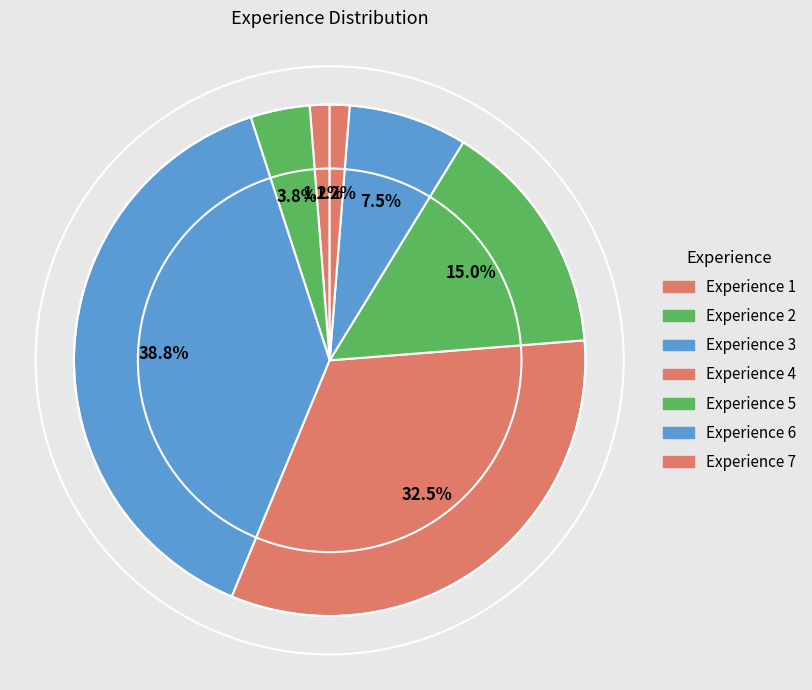

Which slice is the largest?

3